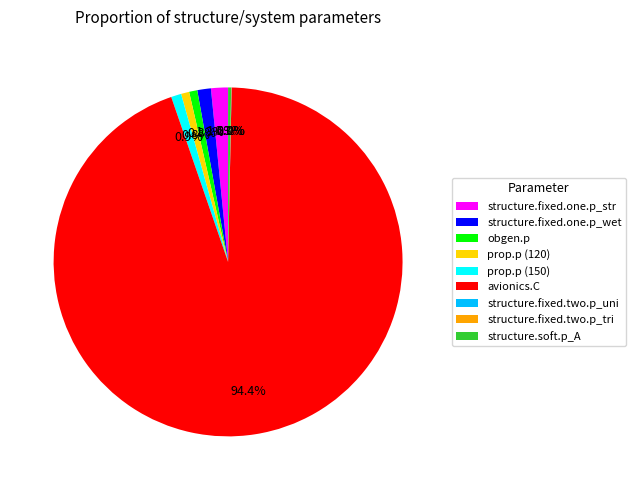

True or false: structure.fixed.one.p_wet accounts for 1% of the total.

True